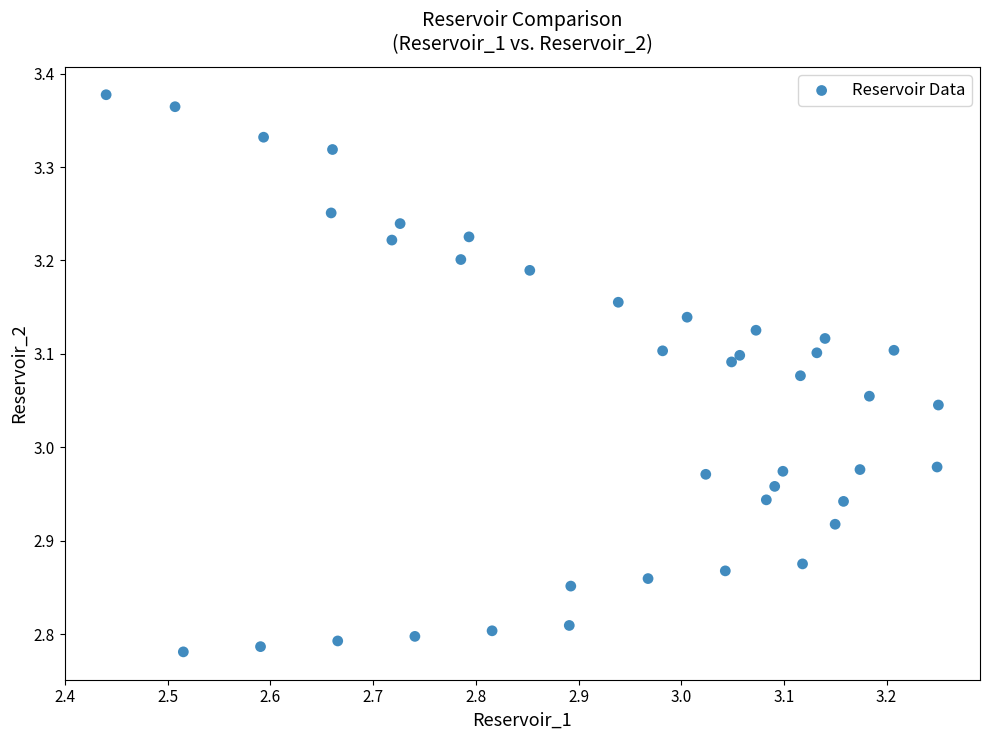

What is the range of X values (max minus min)?

0.8